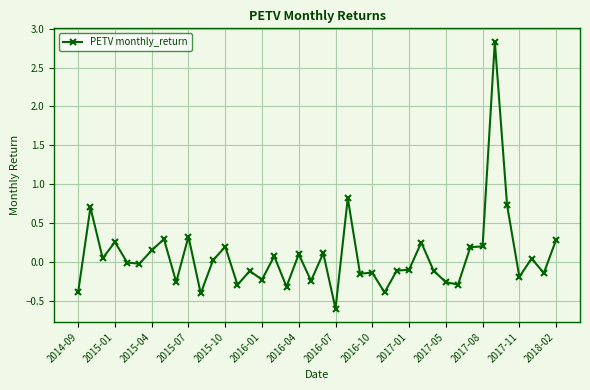

What is the difference between the maximum and second lowest values?

3.2